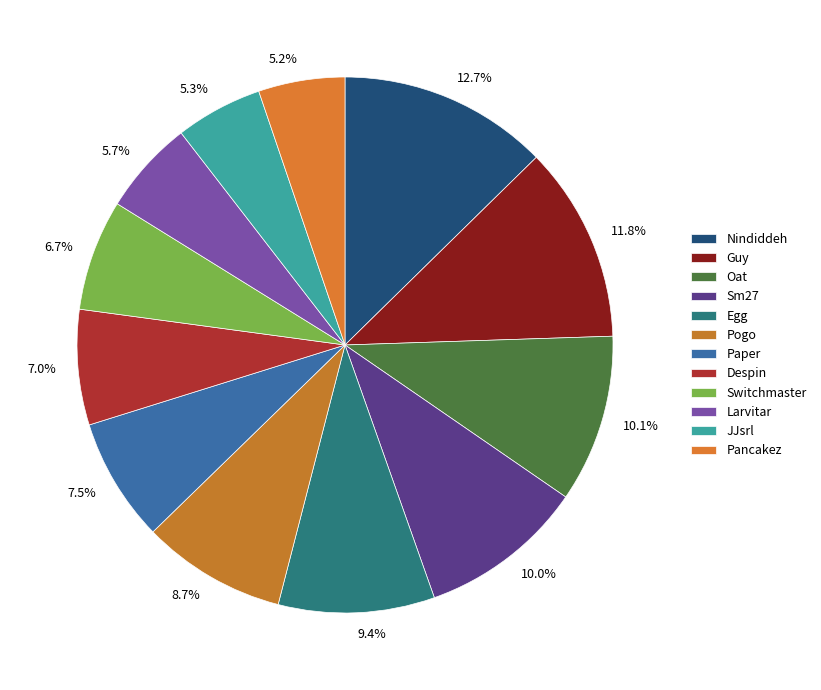

Does JJsrl account for over 50% of the chart?

No